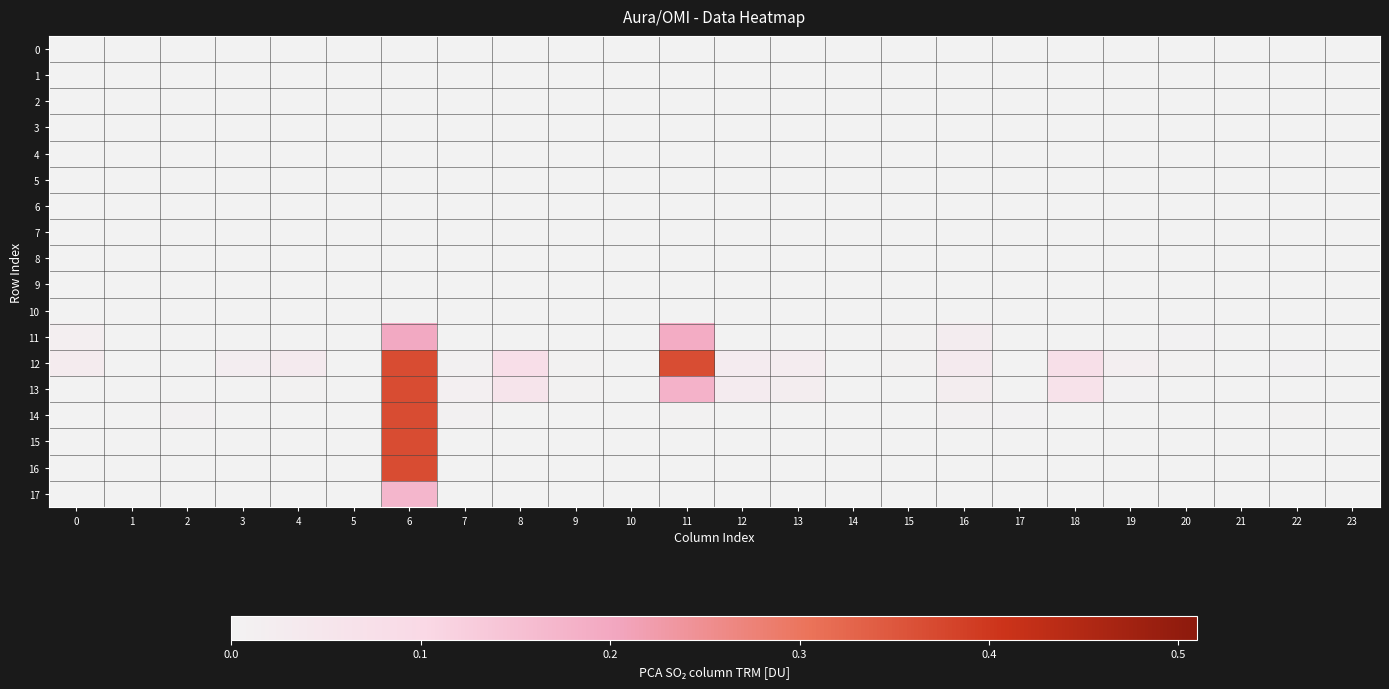

Which has a higher value, 1 or 10?

1